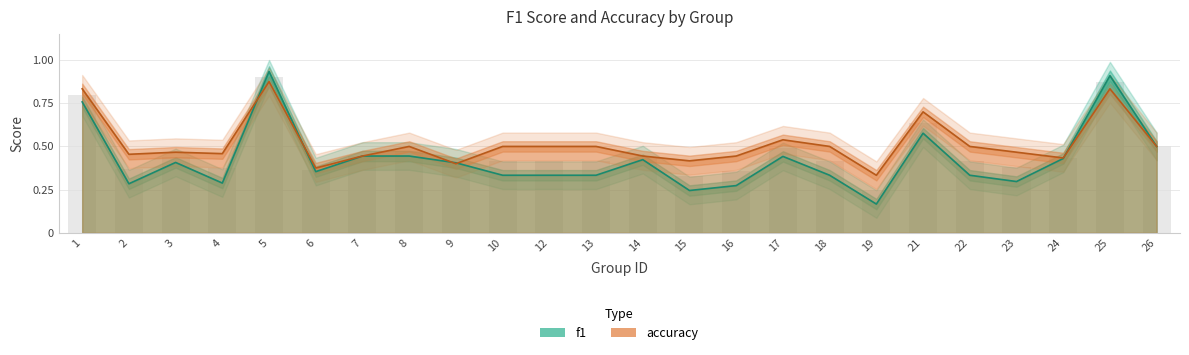

Between 22 and 25, which series saw the biggest shift?

f1